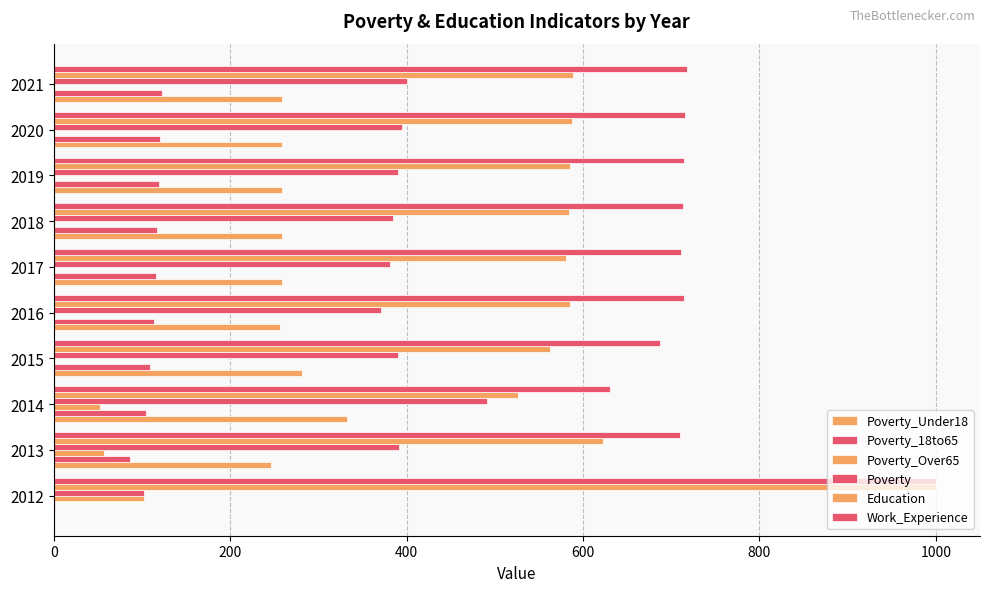

What is the smallest value displayed?

1